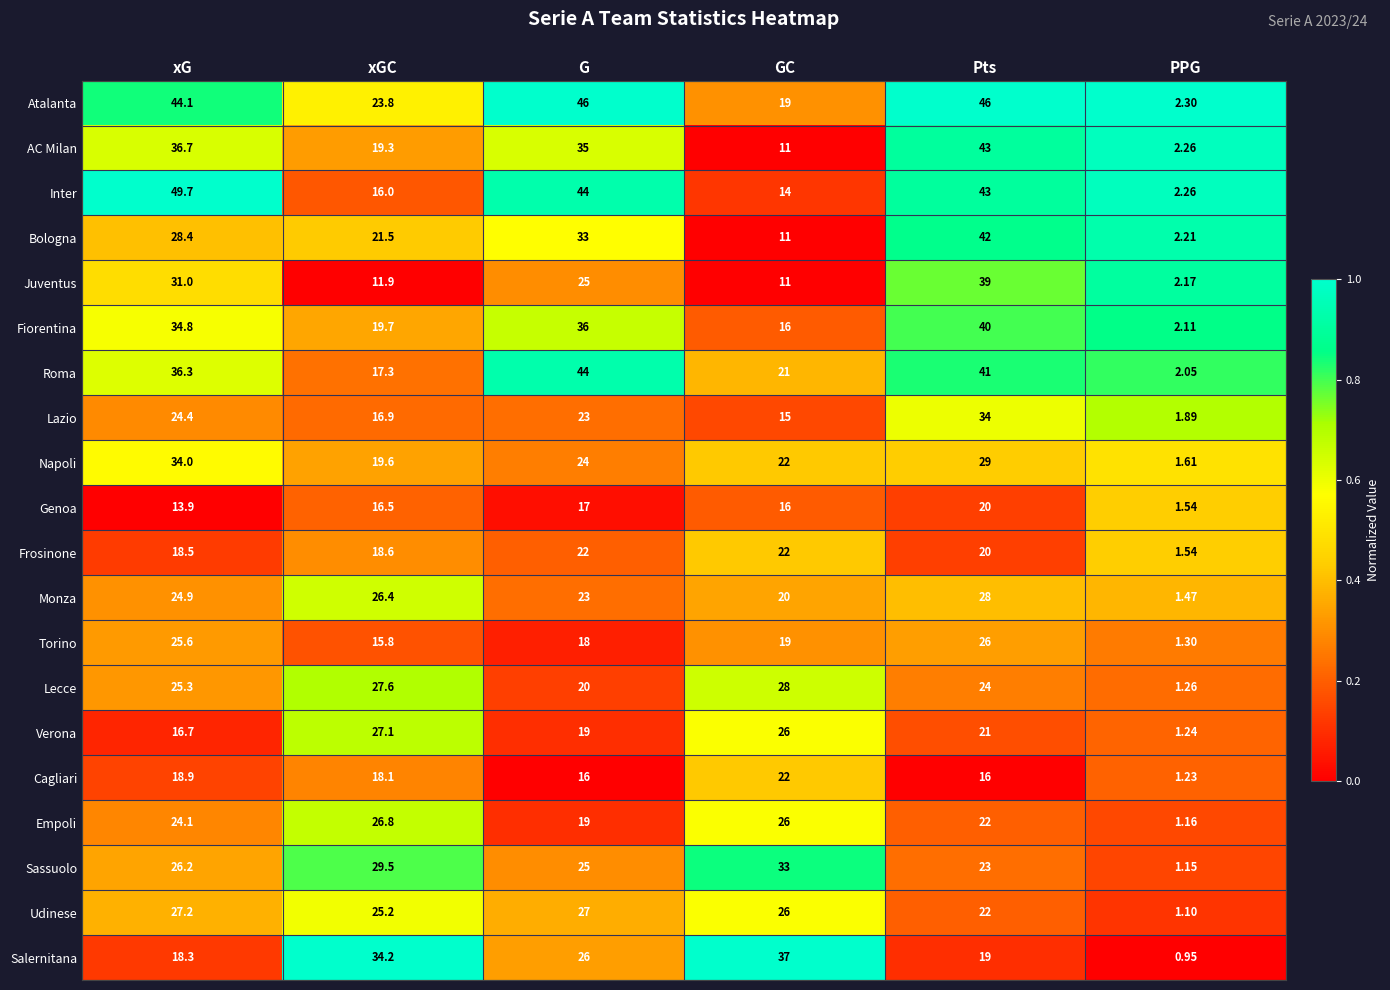

At how many categories does at least one series exceed 0?

6